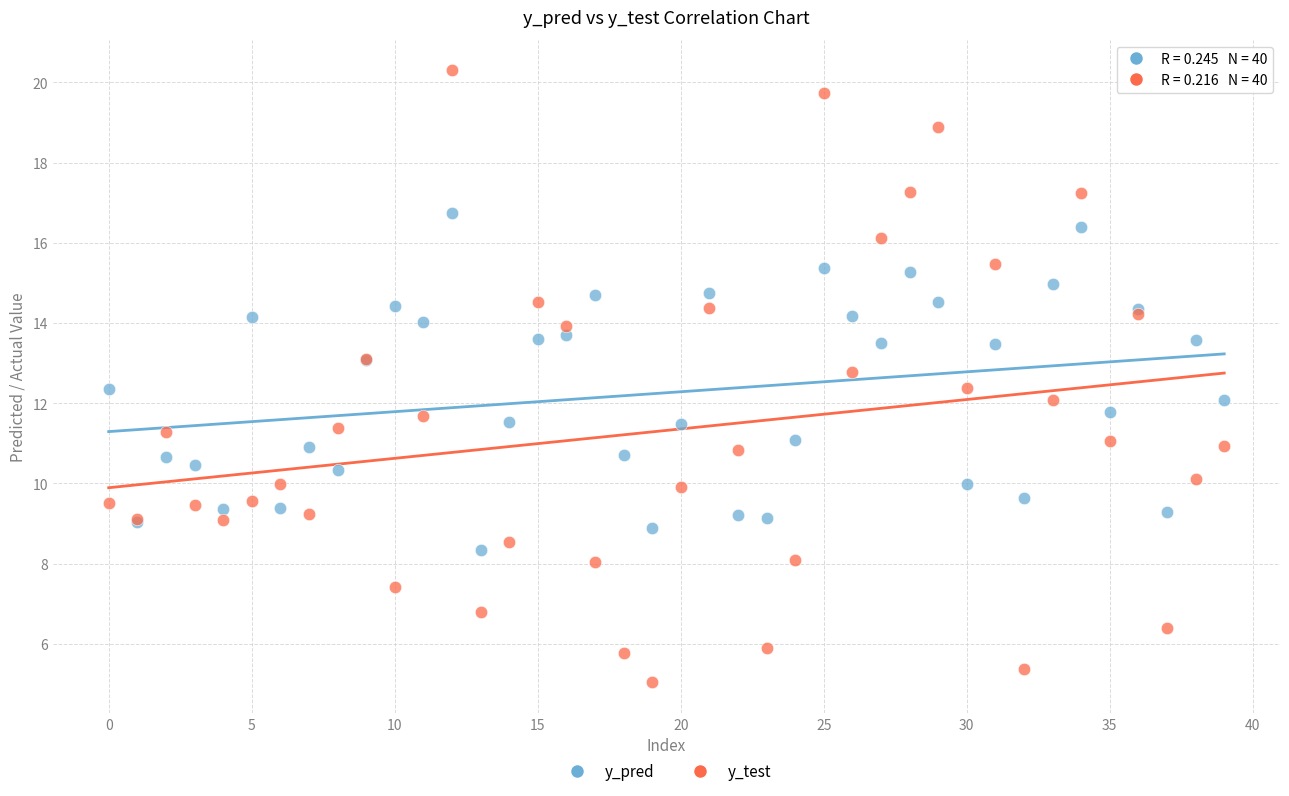

Which series reaches the minimum Y coordinate?

y_test